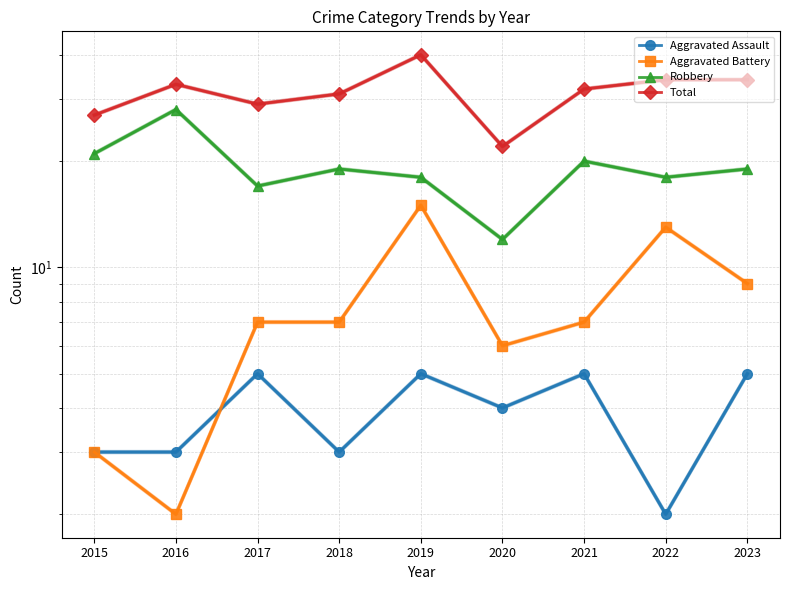

What is the sum of all Aggravated Battery values?

69